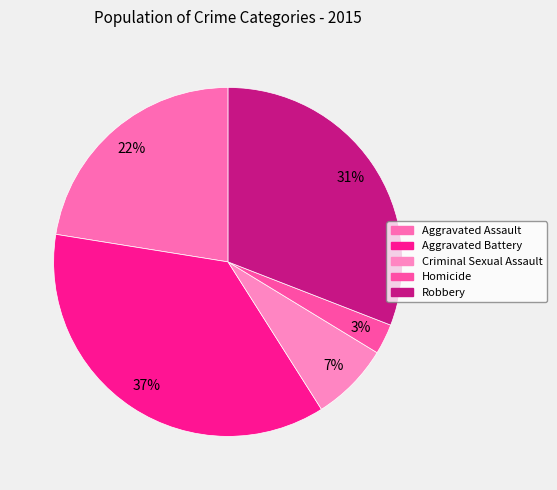

What percentage is the Homicide slice, to the nearest percent?

3%